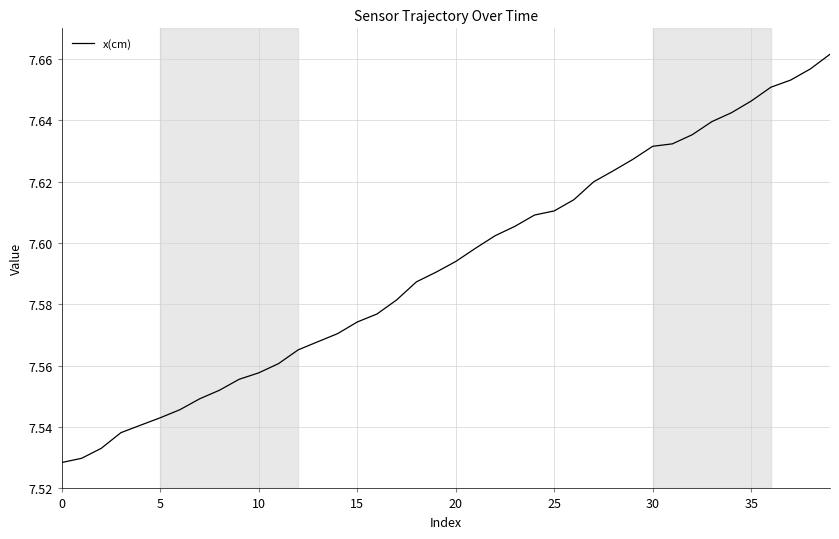

What is the maximum value shown in the chart?

7.7